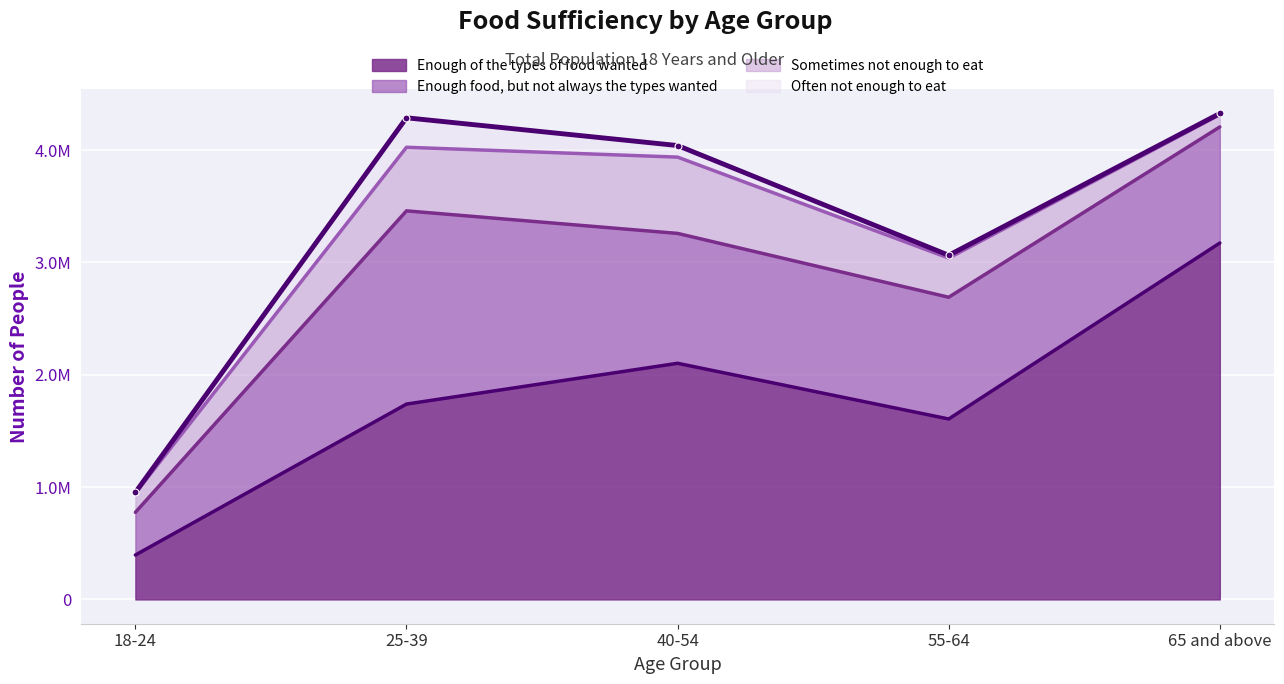

At which label does Enough food, but not always the types wanted reach its minimum?

18-24